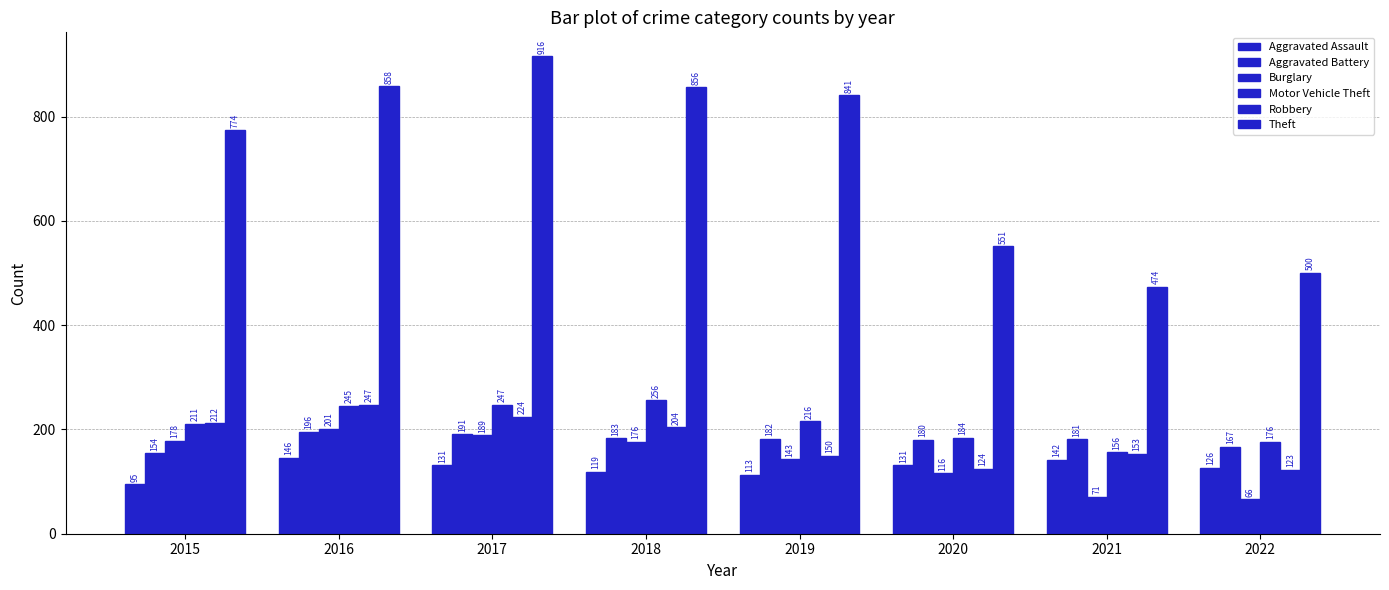

How many groups of bars are there?

8